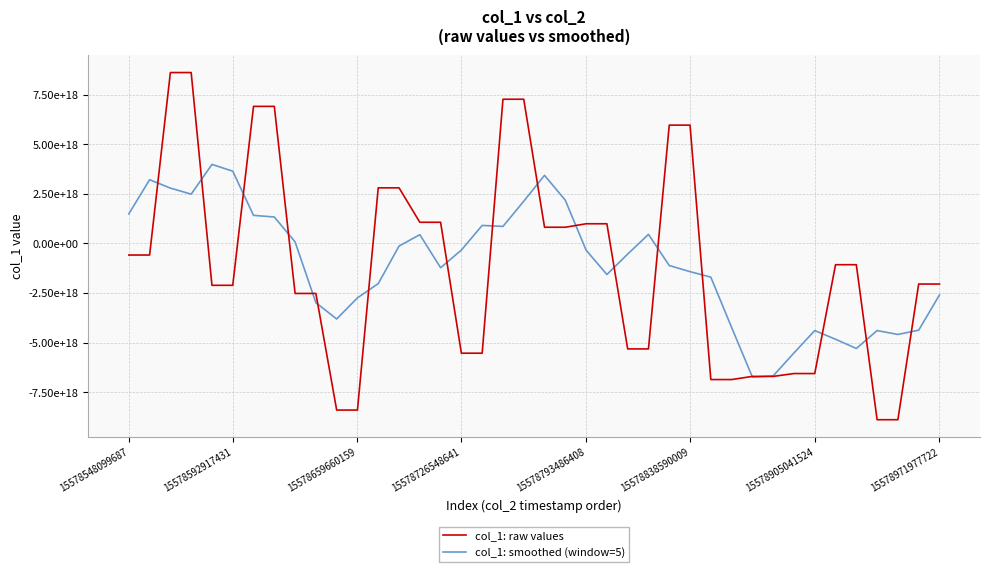

Does the chart display data point markers on the line(s)?

No